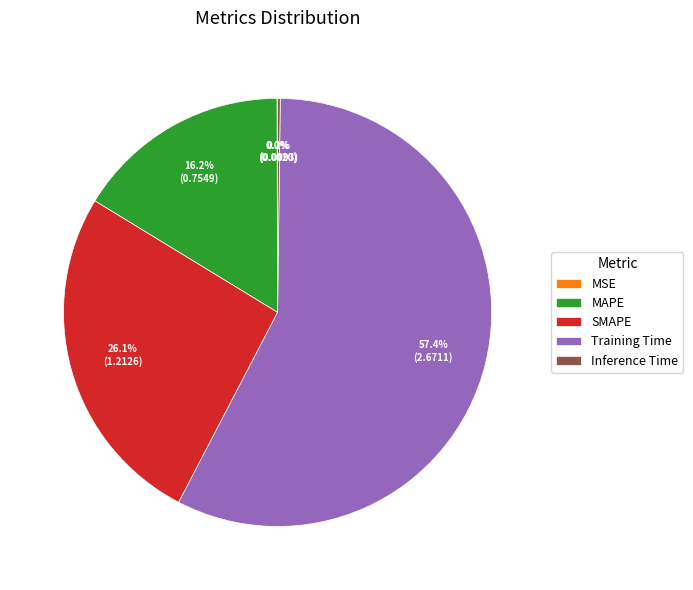

What is the largest slice in the pie chart?

Training Time